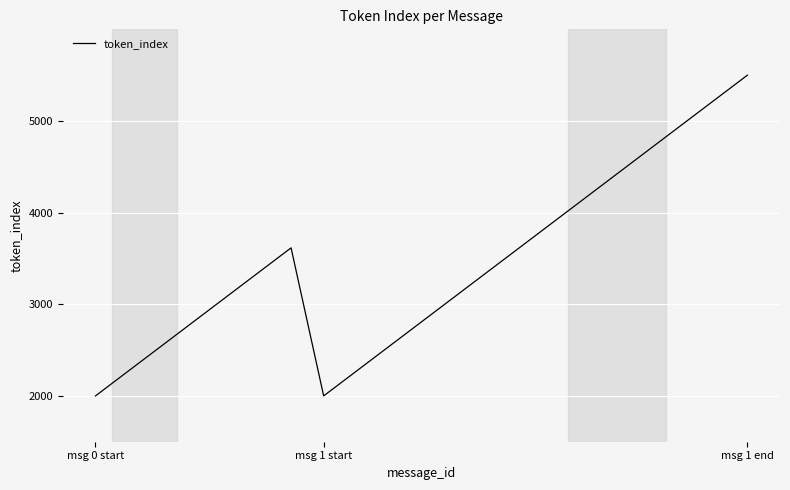

What is the difference between the maximum and minimum values?

3500.0